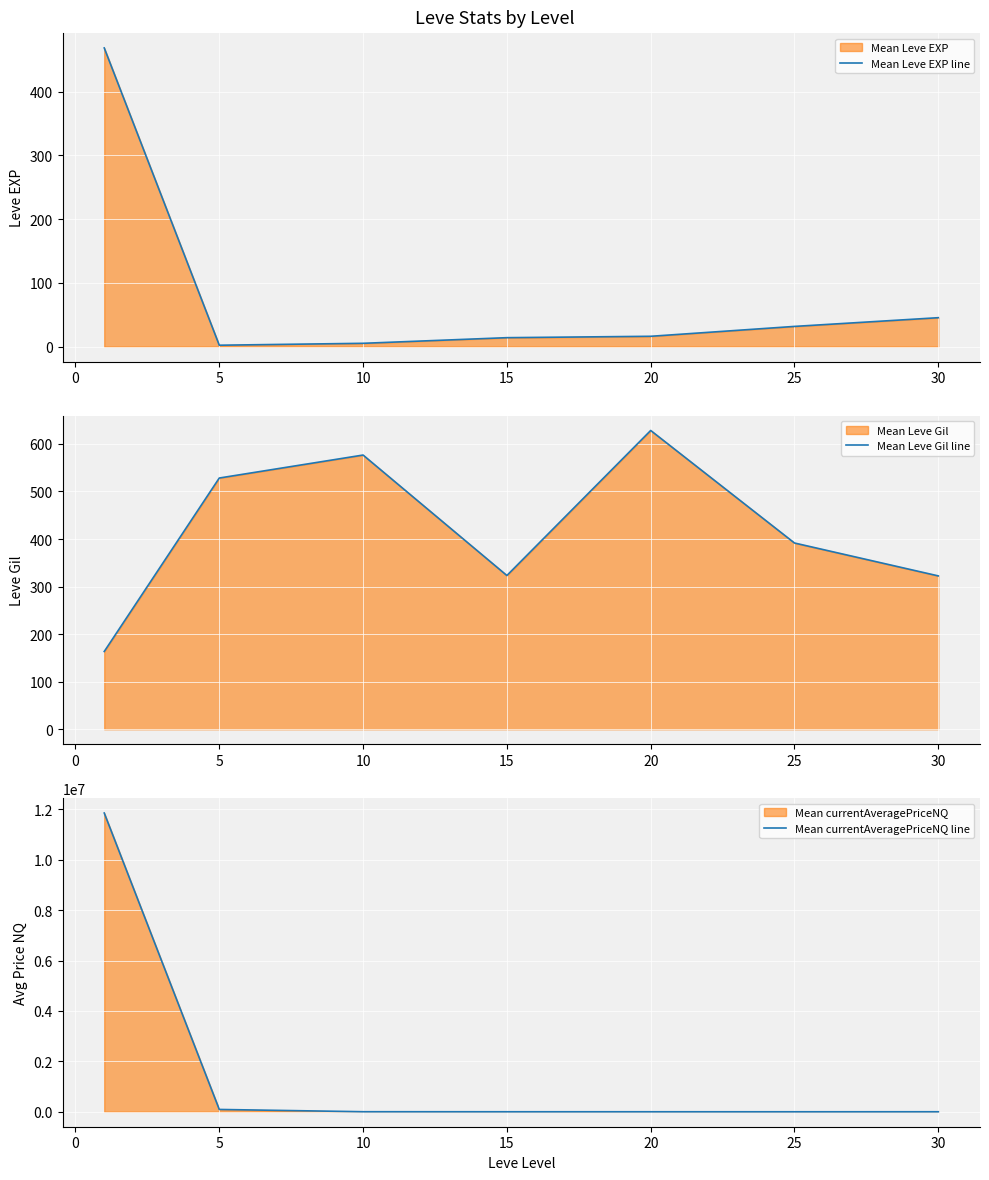

What is the maximum value for Mean currentAveragePriceNQ line?

11852263.5